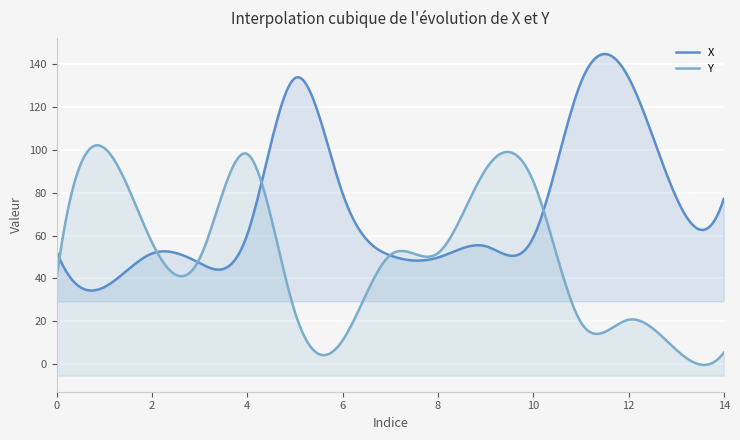

What are all the series names shown in the legend?

X, Y